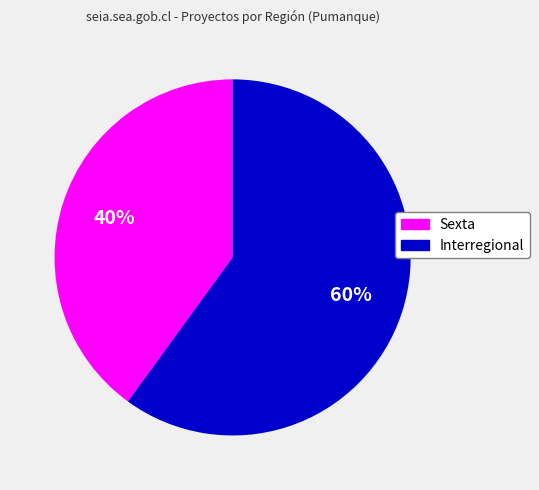

Is it true that Sexta is 31% of the pie?

False